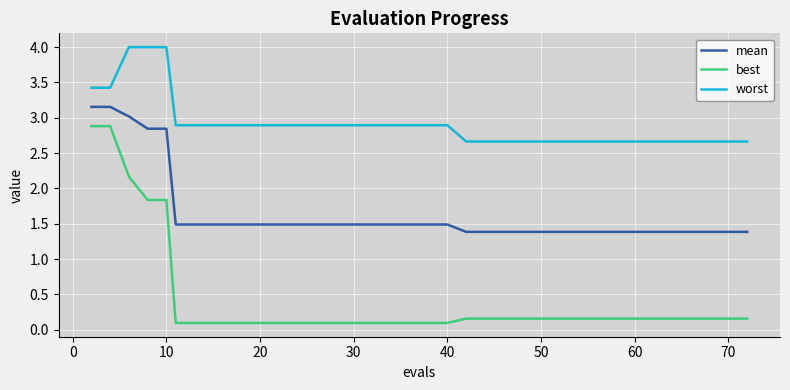

Rank the series by their average value, from highest to lowest.

worst, mean, best